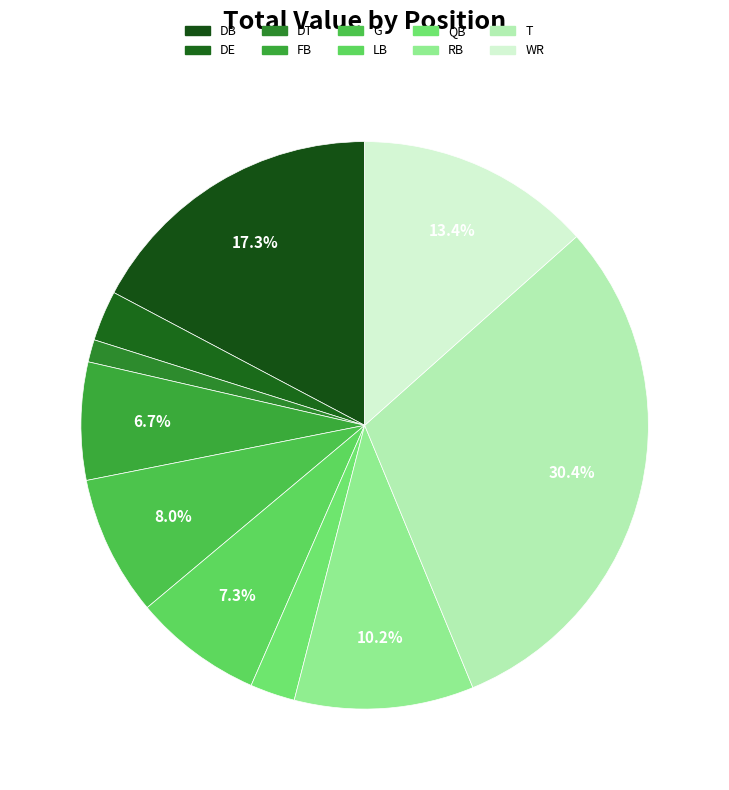

To the nearest percent, what is the average slice percentage?

10%